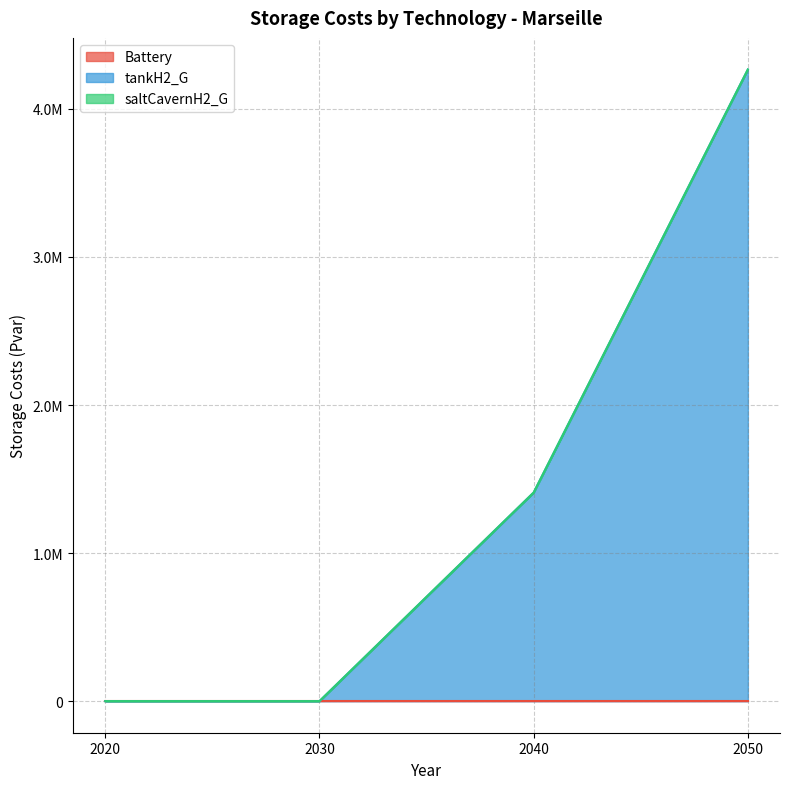

Does the chart display data point markers on the line(s)?

No